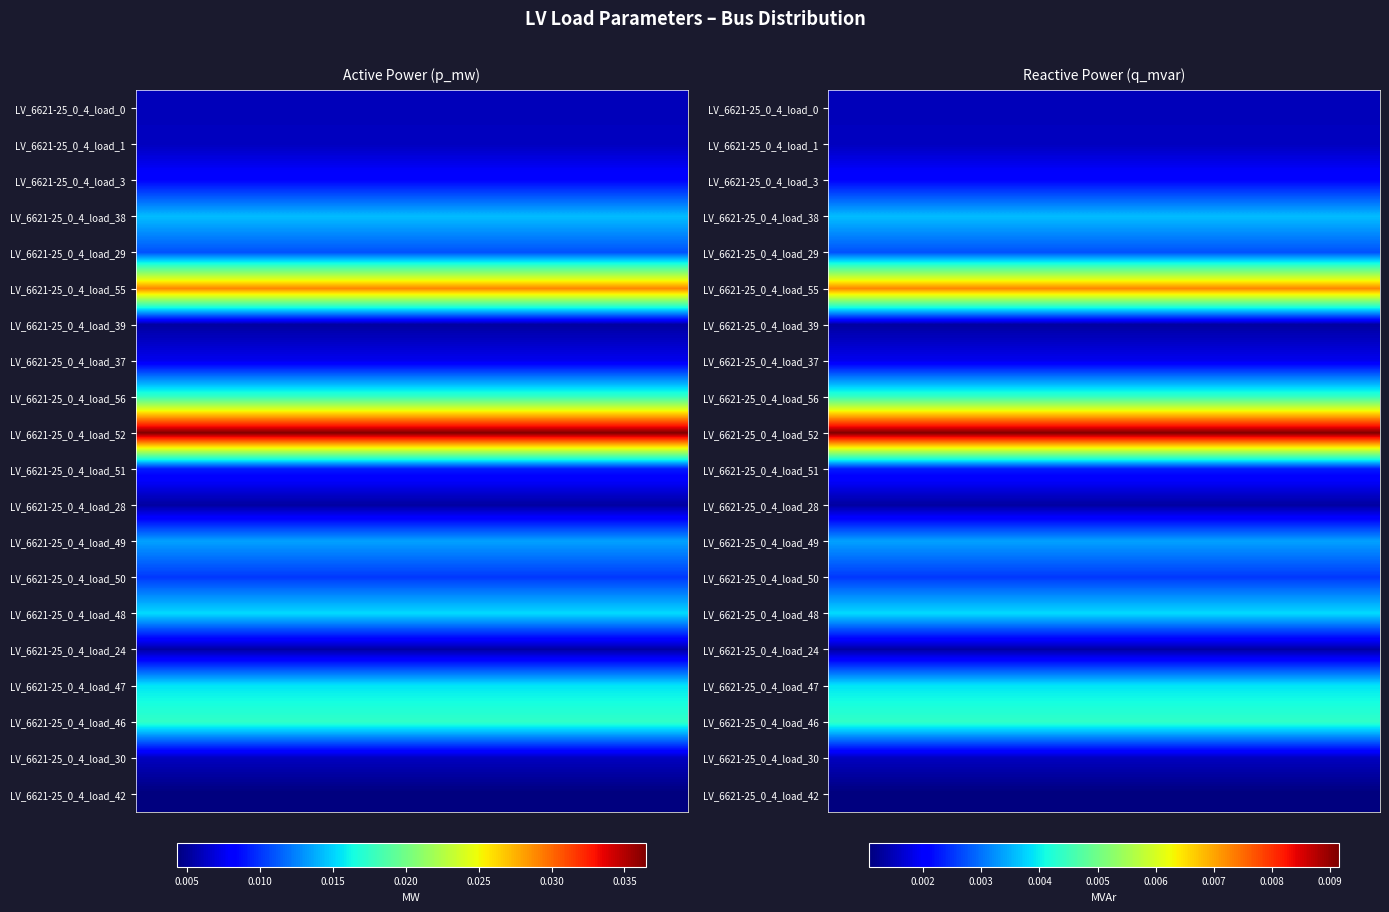

The value of LV_6621-25_0_4_load_38 at 1 is 0.0. True or false?

True